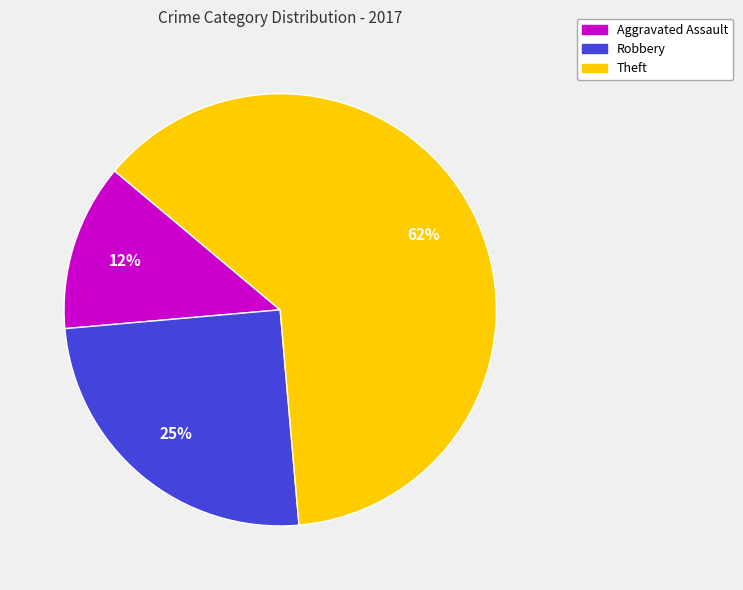

What percentage is the Robbery slice, to the nearest percent?

25%